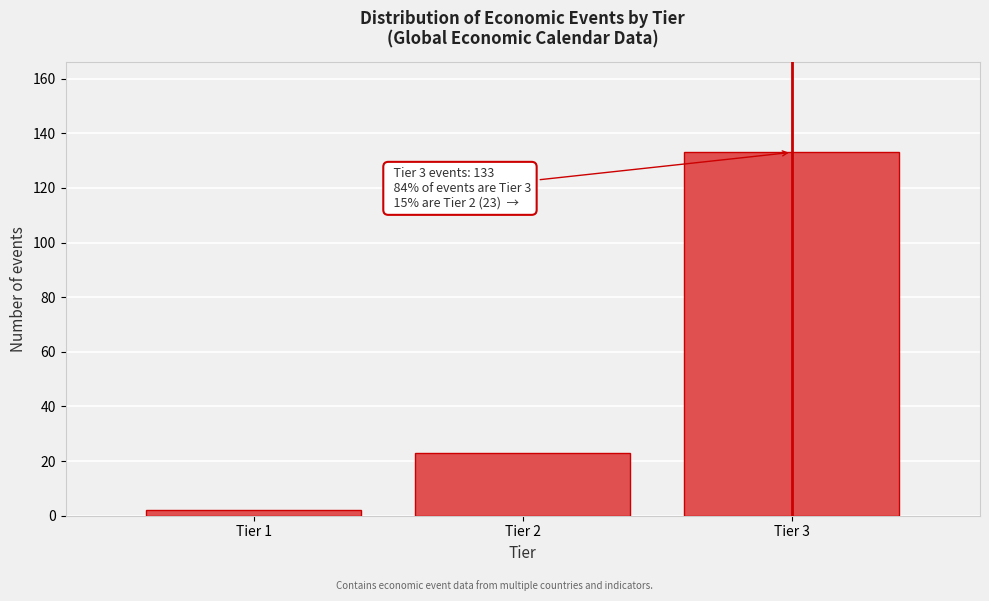

Reading left to right, transcribe all the data shown in this chart.

Tier 1=2	Tier 2=23	Tier 3=133